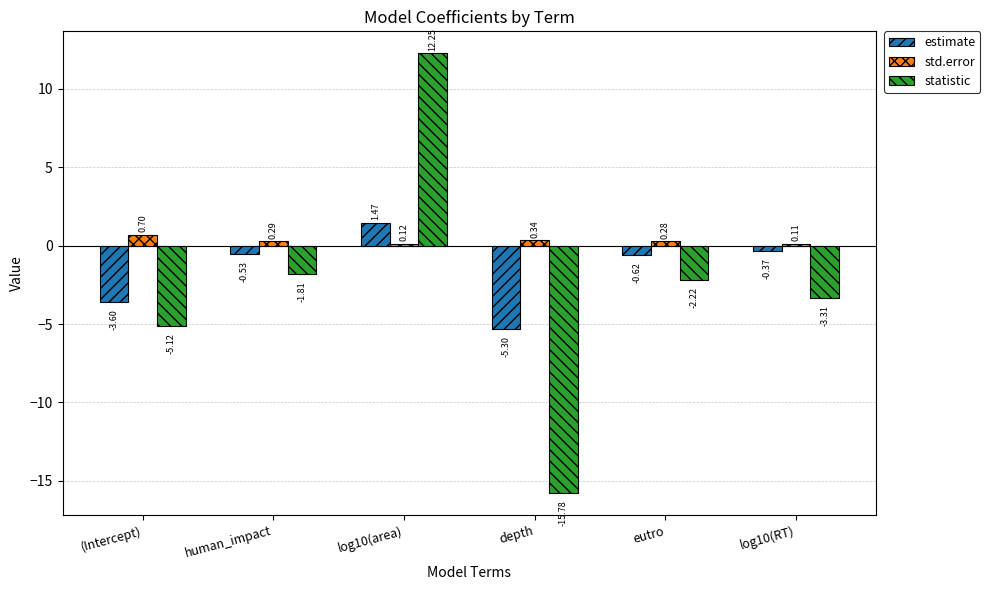

What is the label of the 5th bar from the left?

eutro